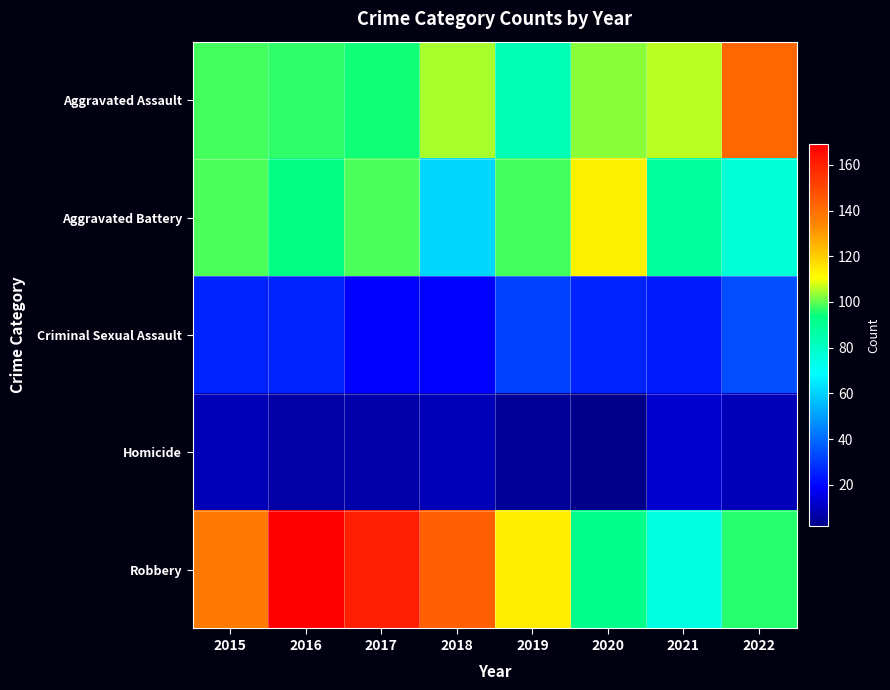

Reading left to right, list all the values displayed in this chart.

Aggravated Assault: 2015=98	2016=97	2017=95	2018=105	2019=83	2020=103	2021=106	2022=142
Aggravated Battery: 2015=99	2016=93	2017=99	2018=61	2019=98	2020=113	2021=88	2022=77
Criminal Sexual Assault: 2015=26	2016=26	2017=19	2018=19	2019=32	2020=26	2021=24	2022=34
Homicide: 2015=9	2016=6	2017=7	2018=9	2019=4	2020=2	2021=12	2022=9
Robbery: 2015=137	2016=169	2017=161	2018=144	2019=114	2020=92	2021=75	2022=96